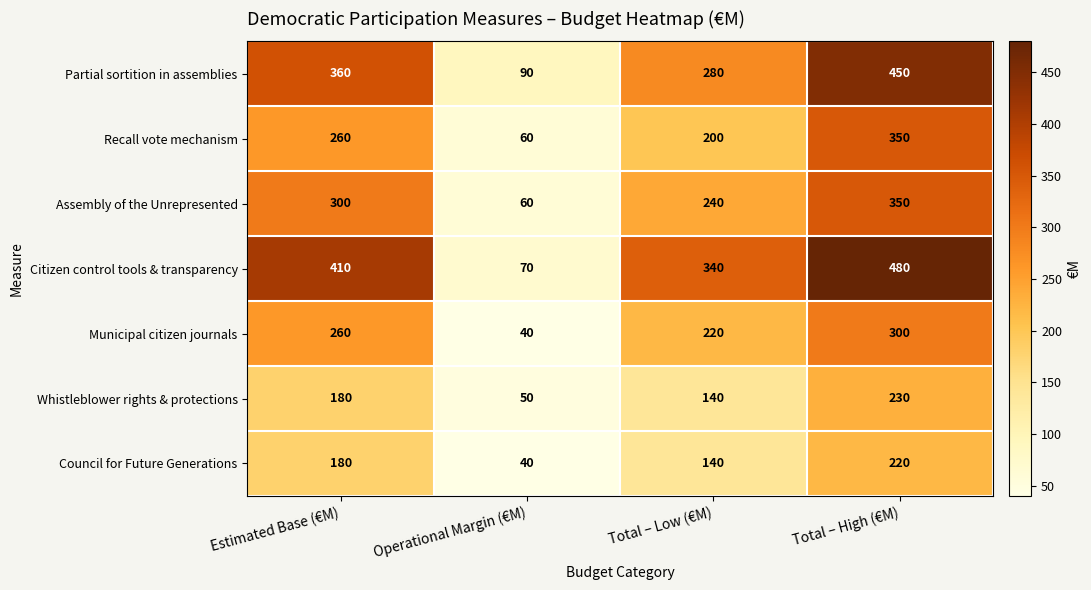

At how many categories does at least one series exceed 202?

3